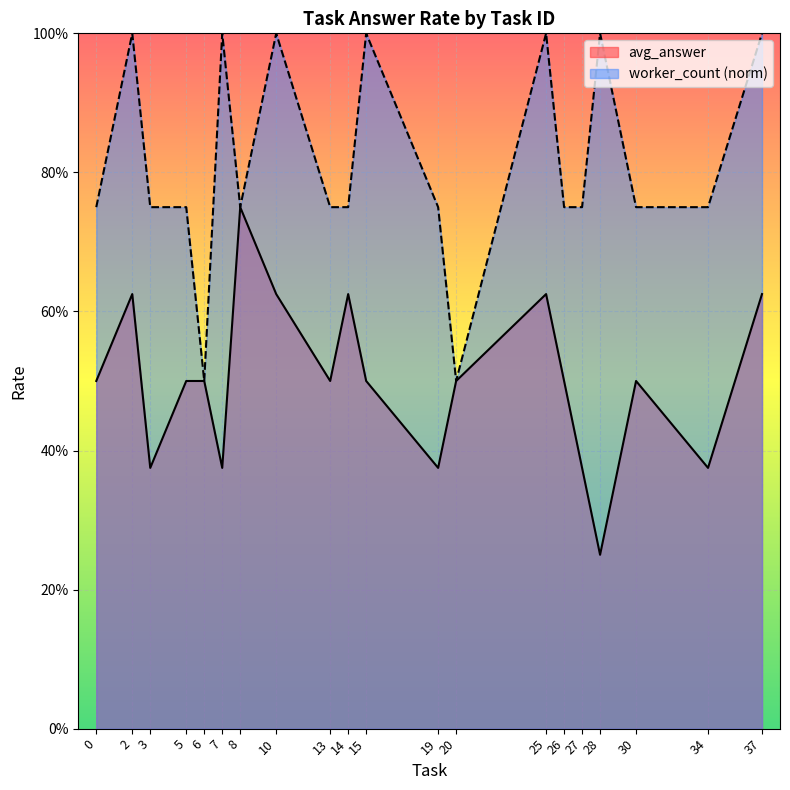

True or false: avg_answer and worker_count cross at least once.

False